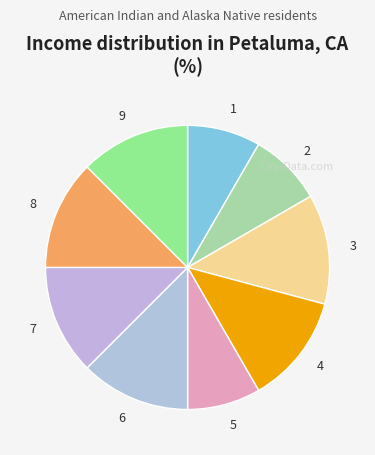

True or false: 1 accounts for 8% of the total.

True